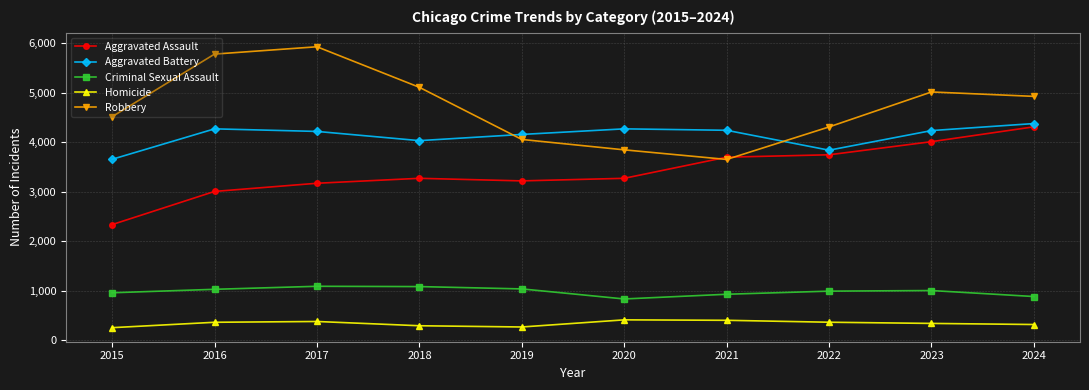

Where is the first local minimum for Aggravated Battery?

2018